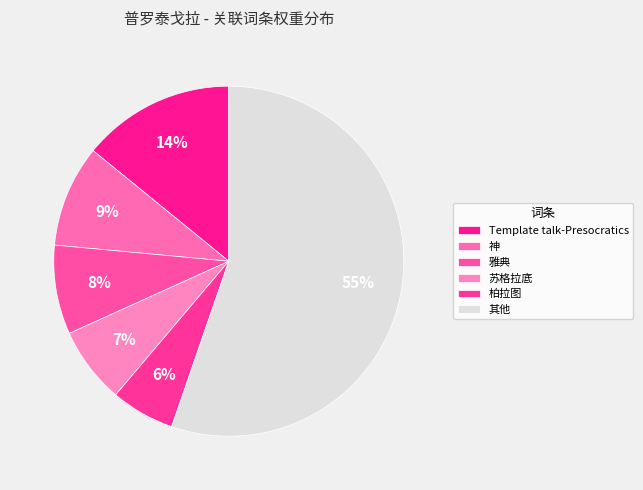

What percentage is the 柏拉图 slice, to the nearest percent?

6%